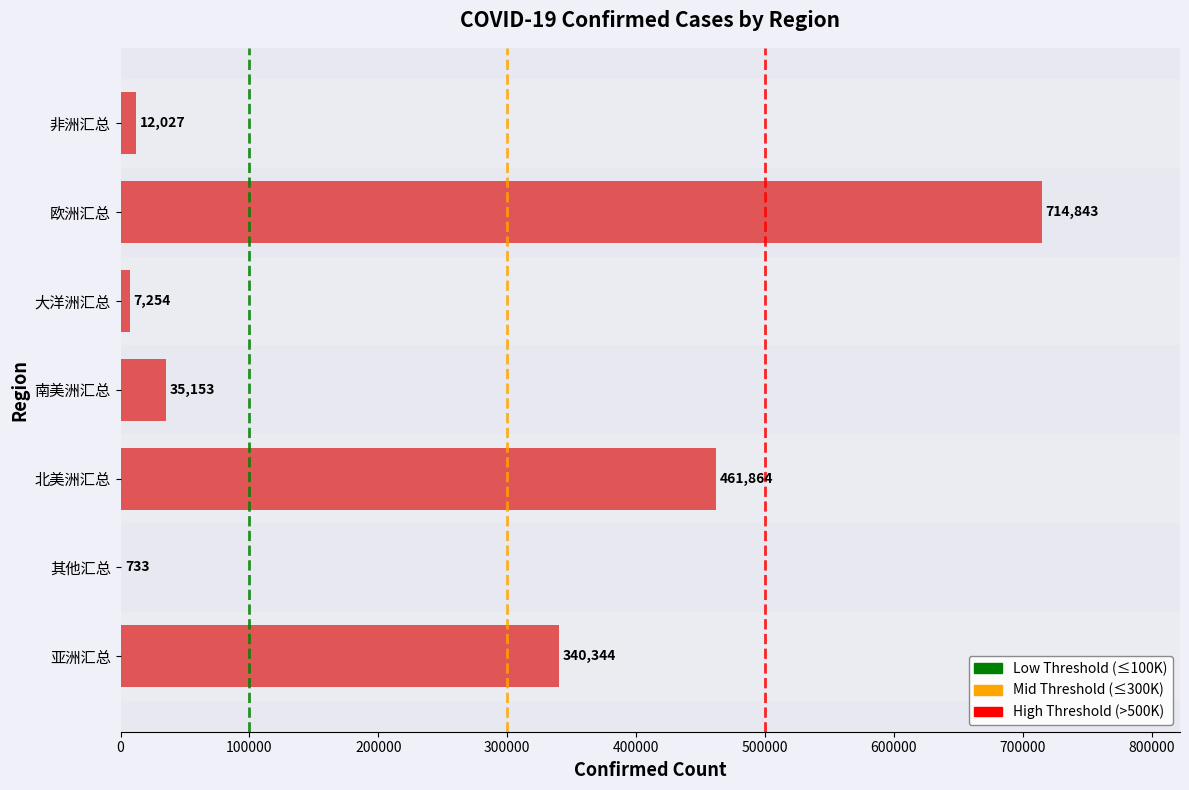

What is the change in value from 南美洲汇总 to 大洋洲汇总?

-27899